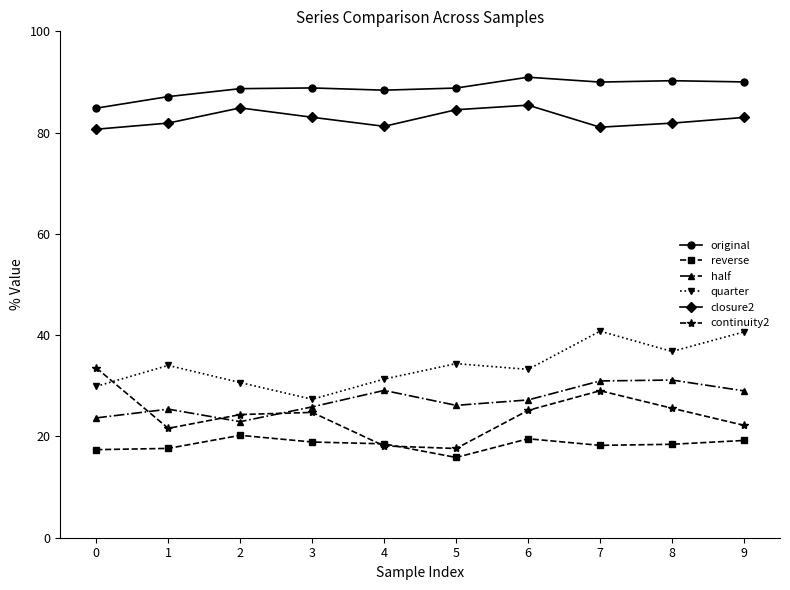

True or false: closure2 and half cross at least once.

False